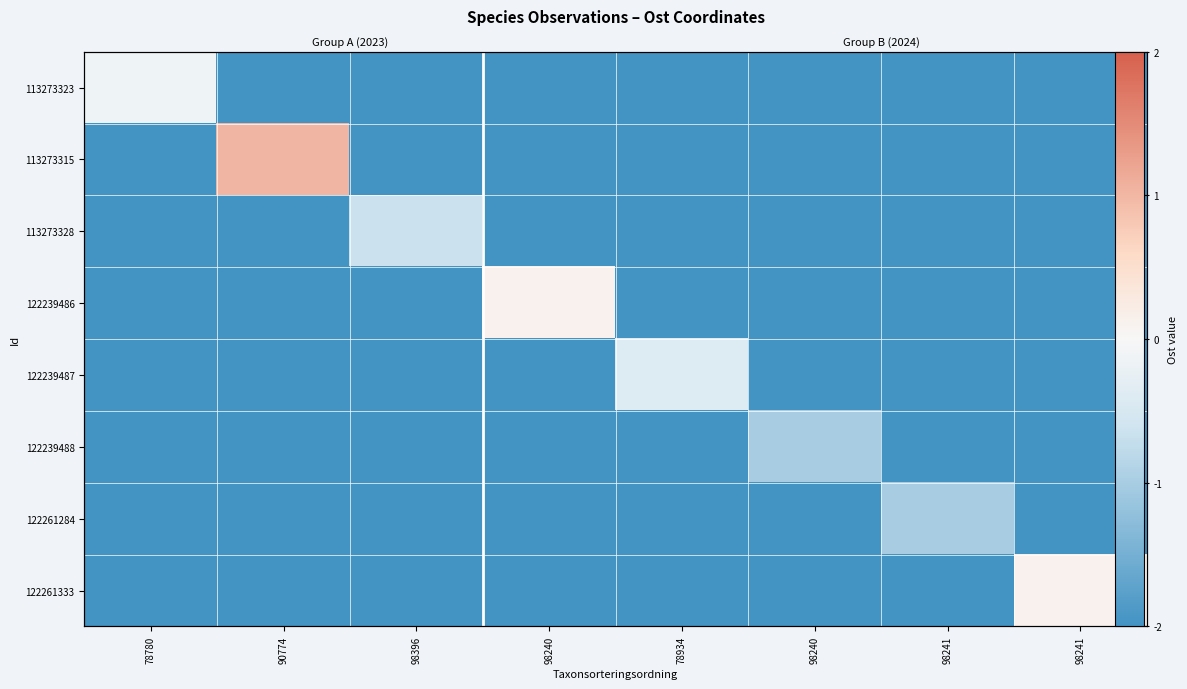

What is the maximum value shown in the chart?

1.0